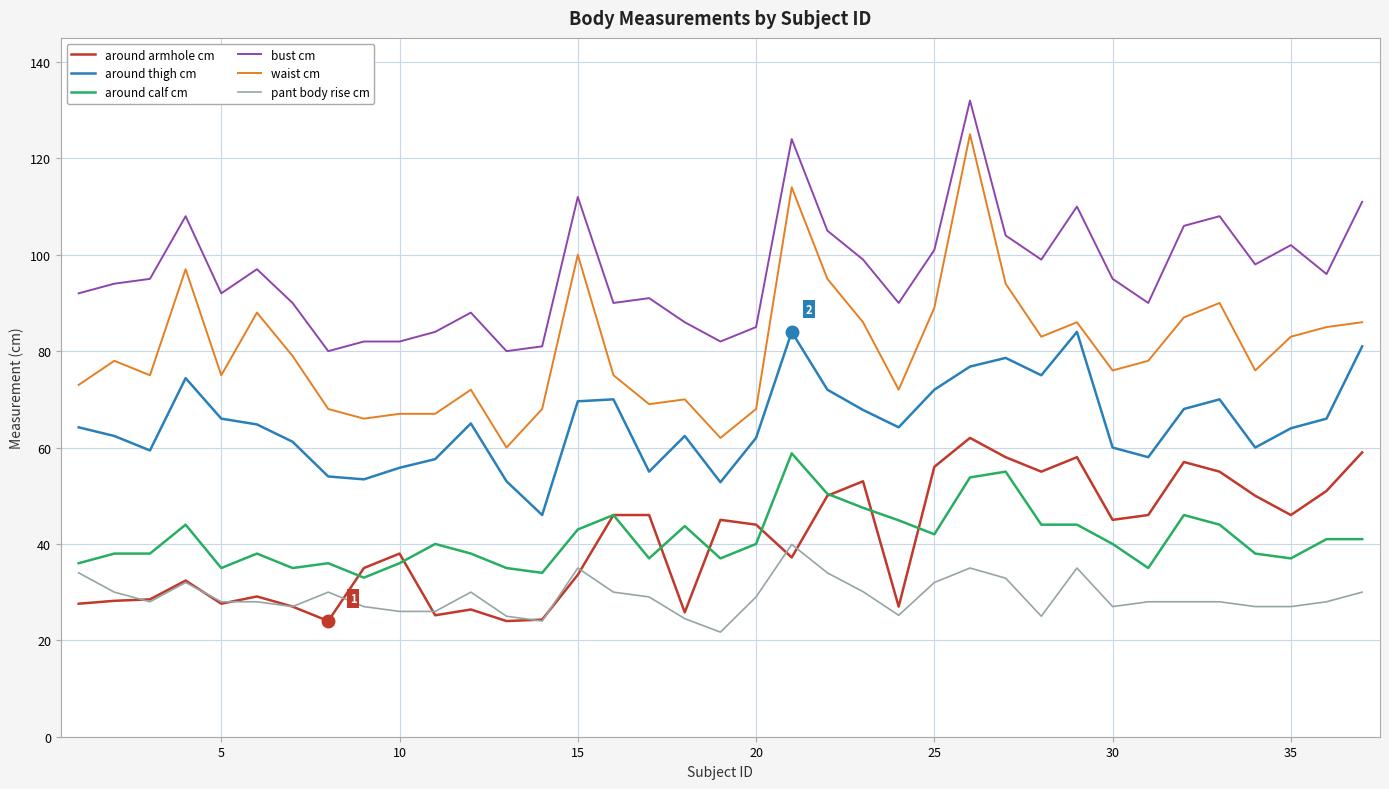

Which series has the widest spread of values?

waist cm